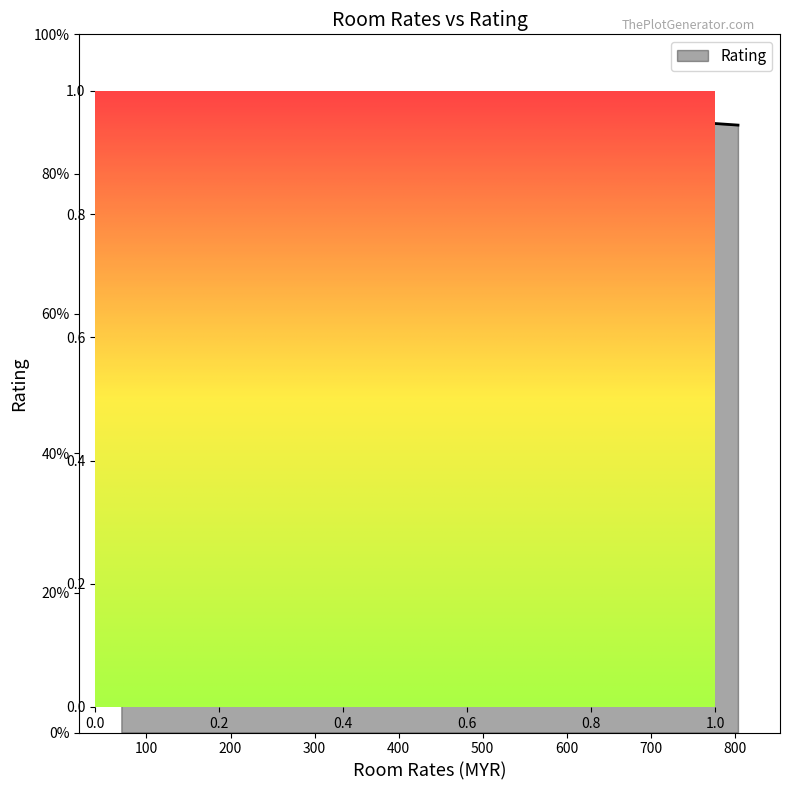

Does the chart have visible grid lines?

No